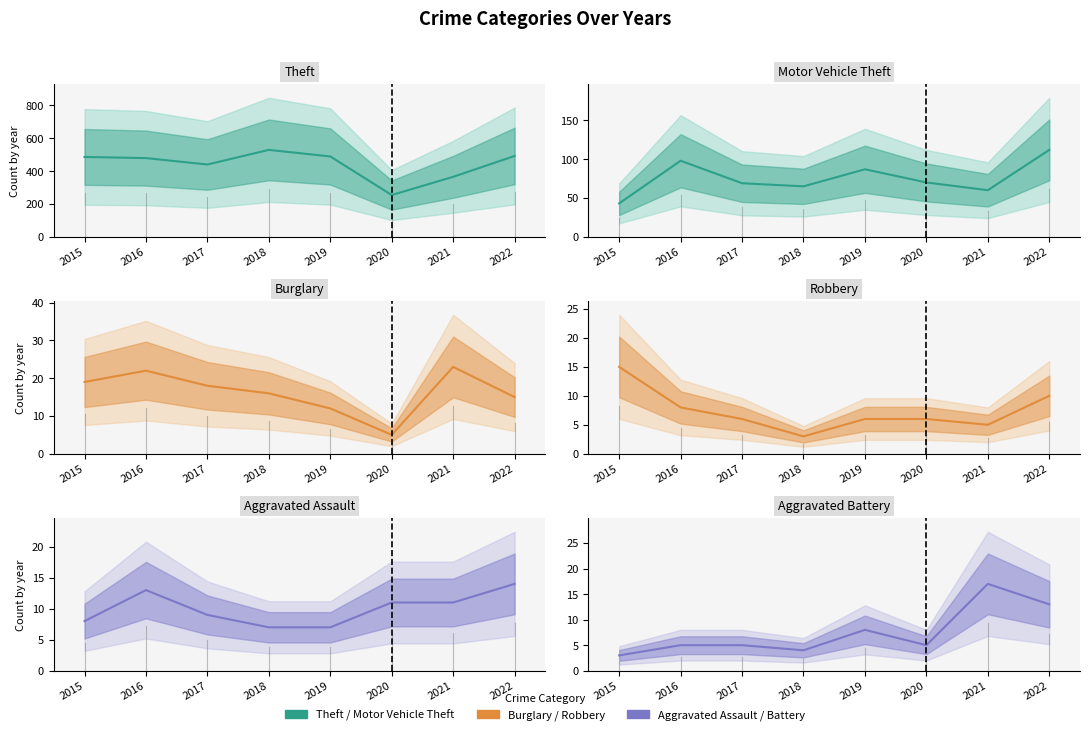

What is the sum of all Aggravated Battery values?

60